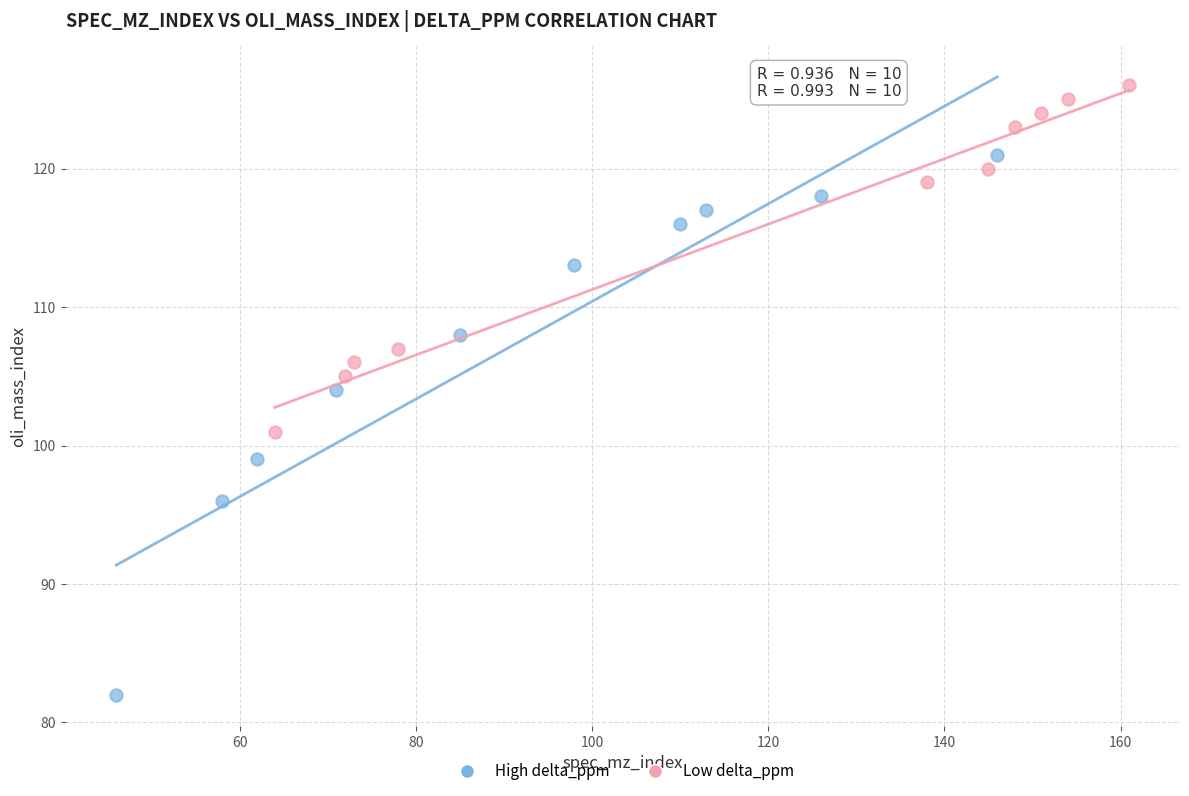

Which series has the largest Y range (max minus min)?

High delta_ppm